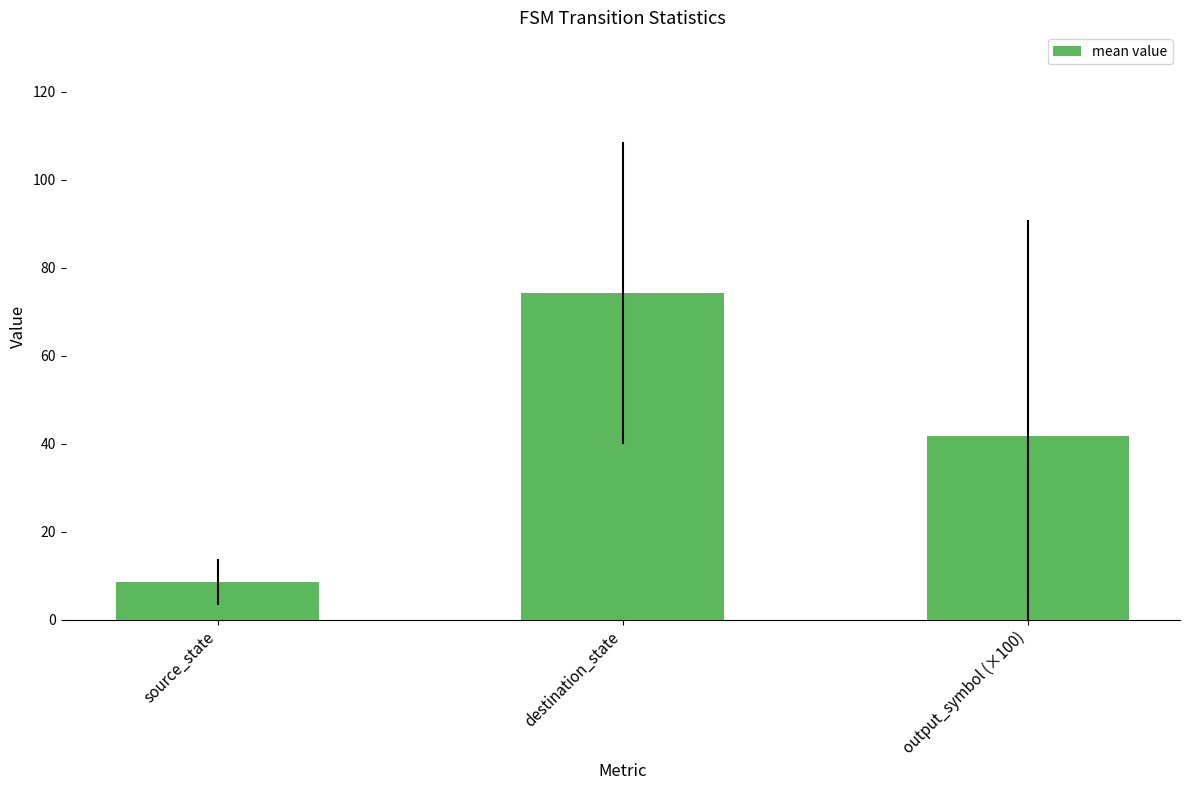

What value does the data have at output_symbol (×100)?

41.7